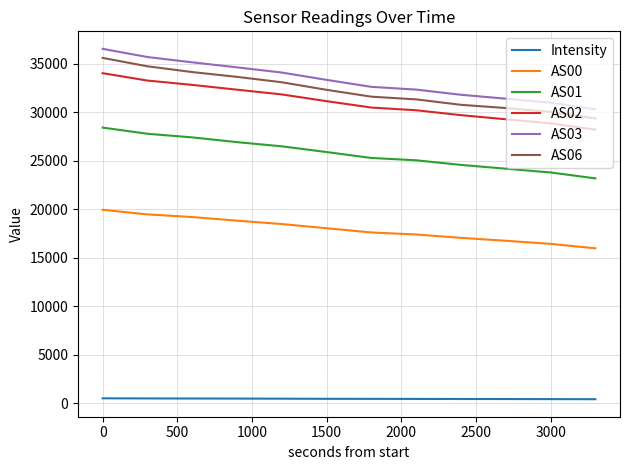

What is the difference between the maximum and minimum values in the AS03 series?

6234.0